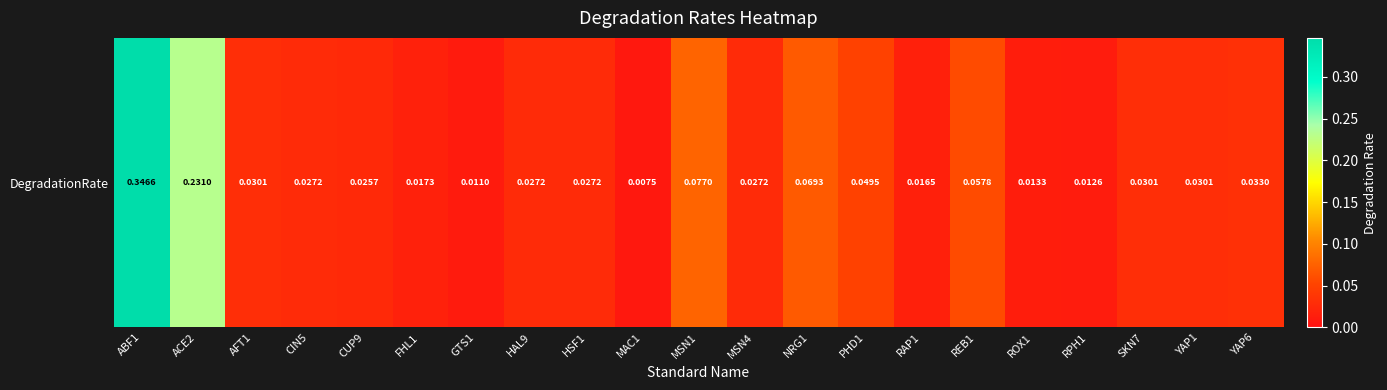

Which label corresponds to the smallest value in the chart?

MAC1